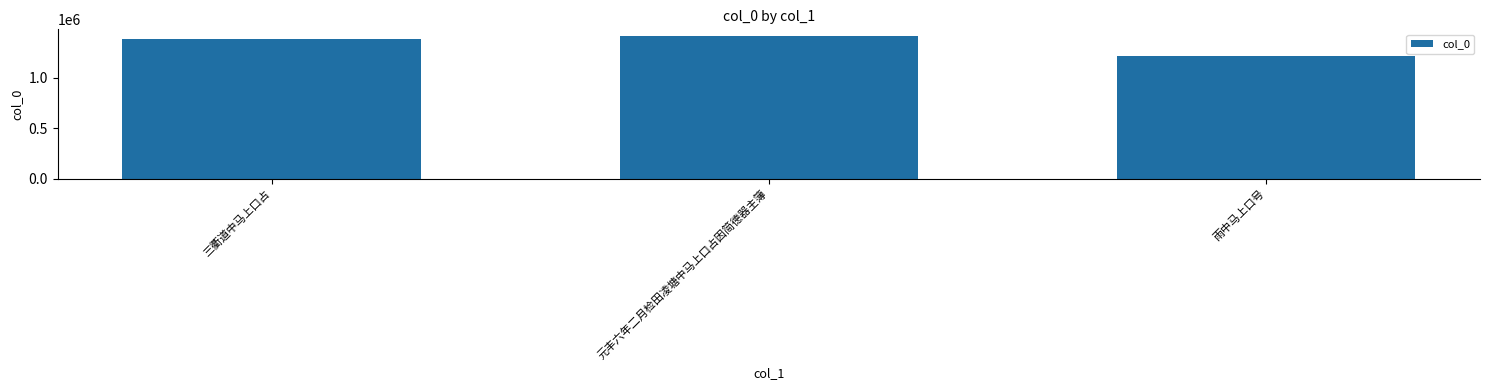

What is the sum of all values?

3995196